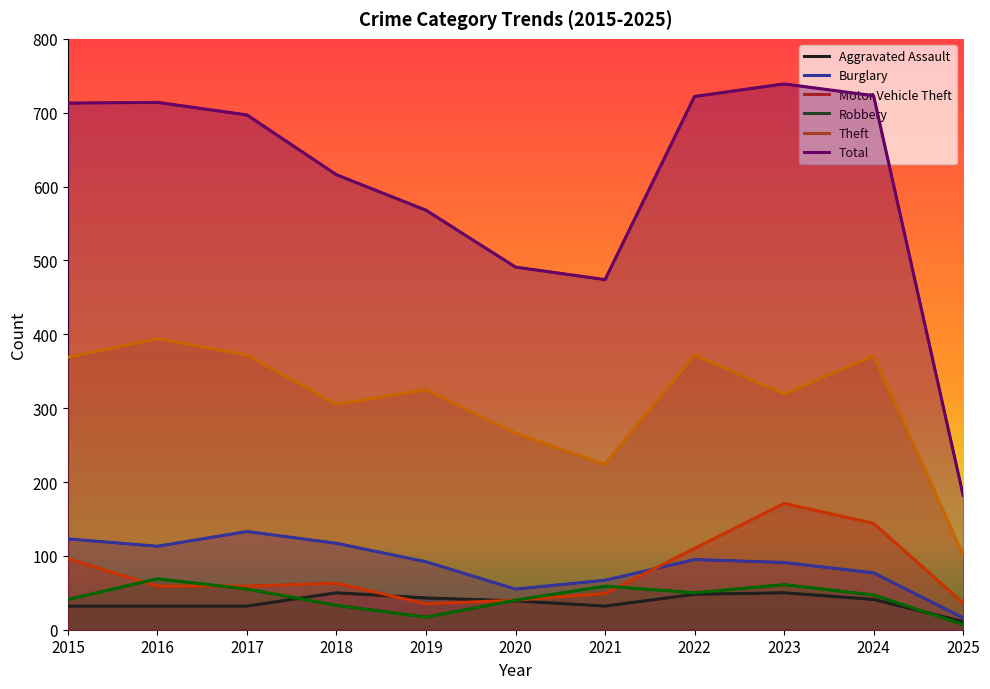

What is the average value of the Total series?

604